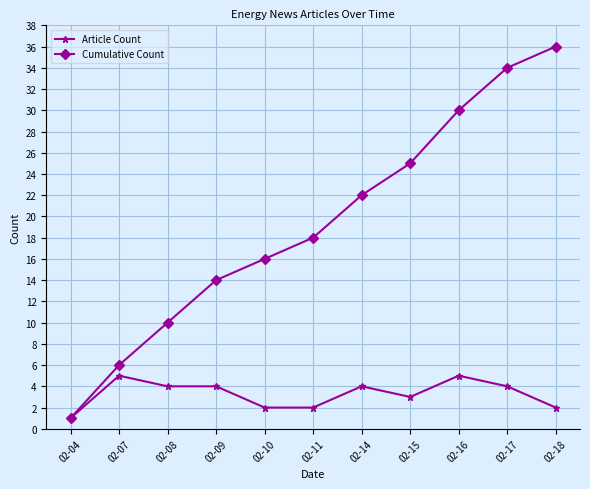

Is the value of Cumulative Count at 02-18 greater than the value of Article Count at 02-18?

Yes